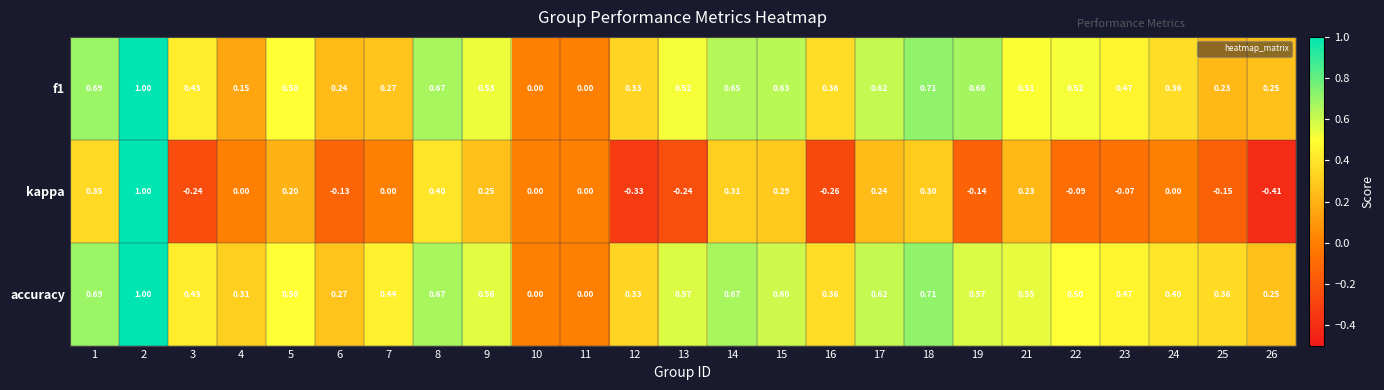

At which category is the sum across all series the highest?

2